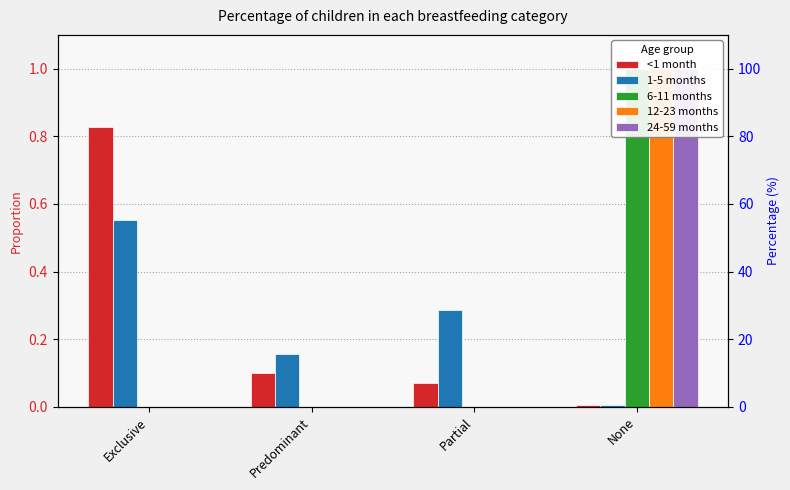

At which category is the sum across all series the highest?

None